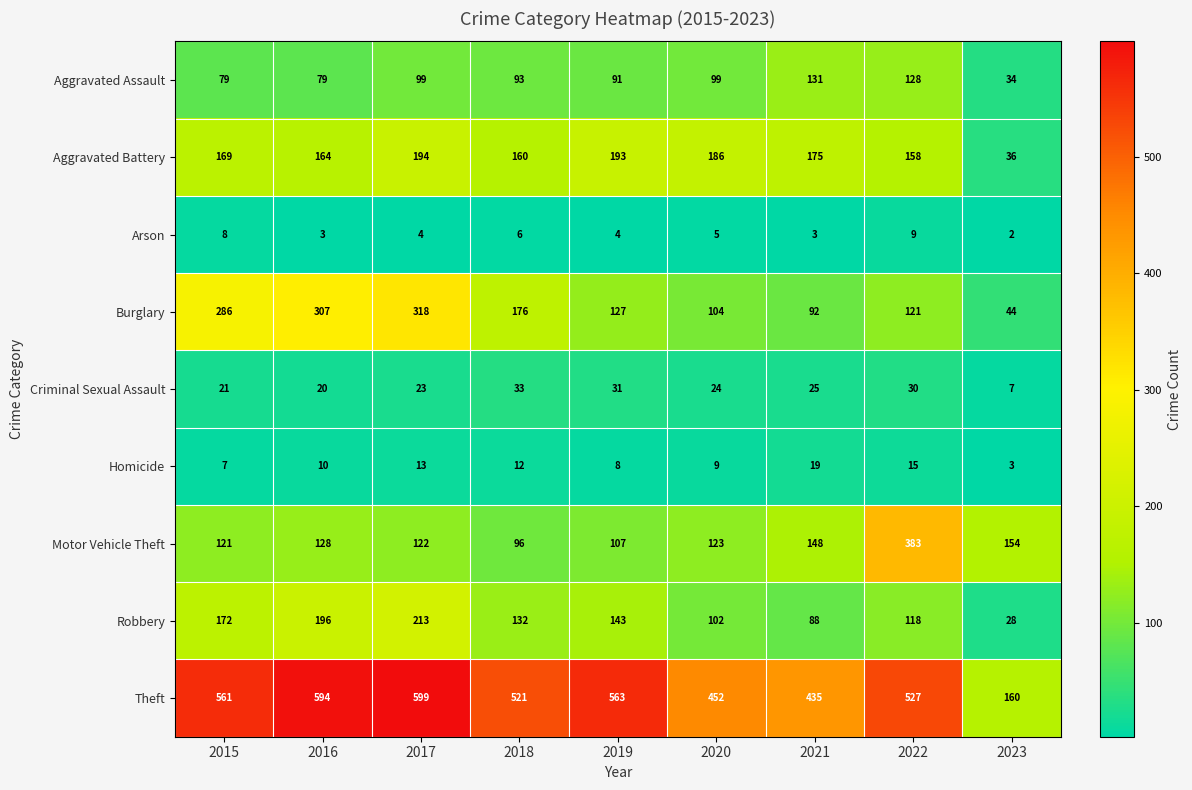

True or false: Homicide has a value of 12 at 2019.

False